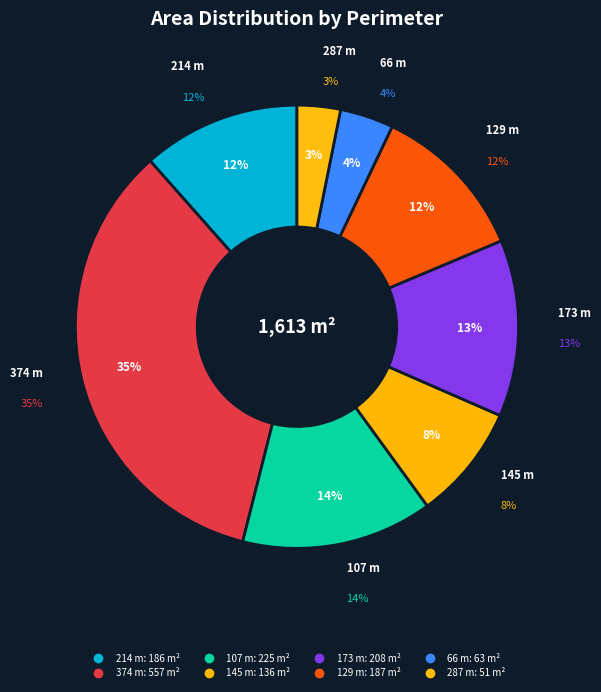

How many slices are in this pie chart?

8